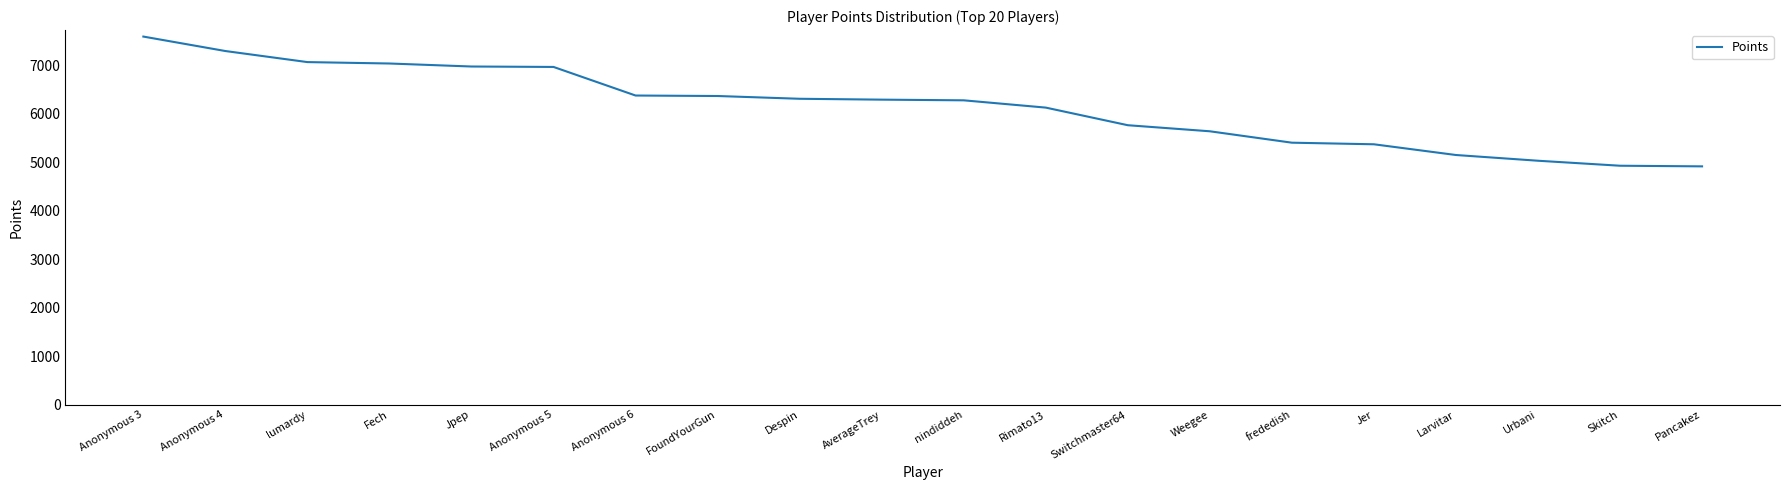

What value does the data have at Despin?

6306